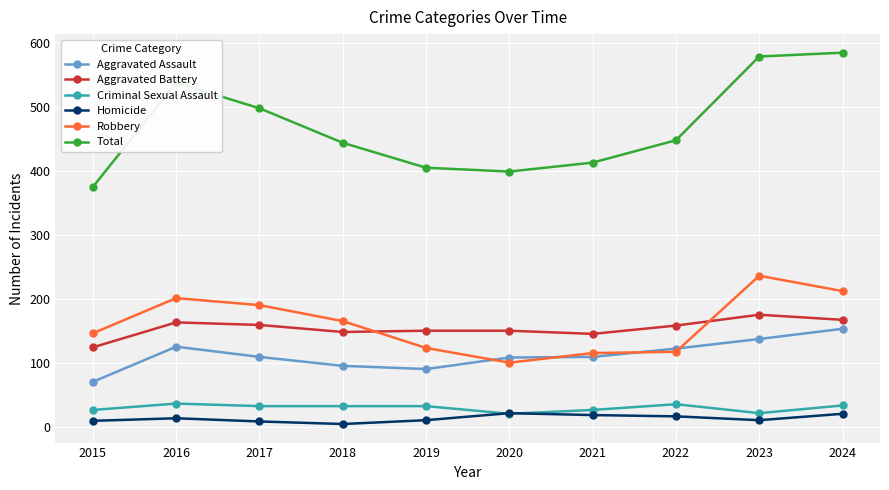

How many values in the Robbery series are below 165?

5